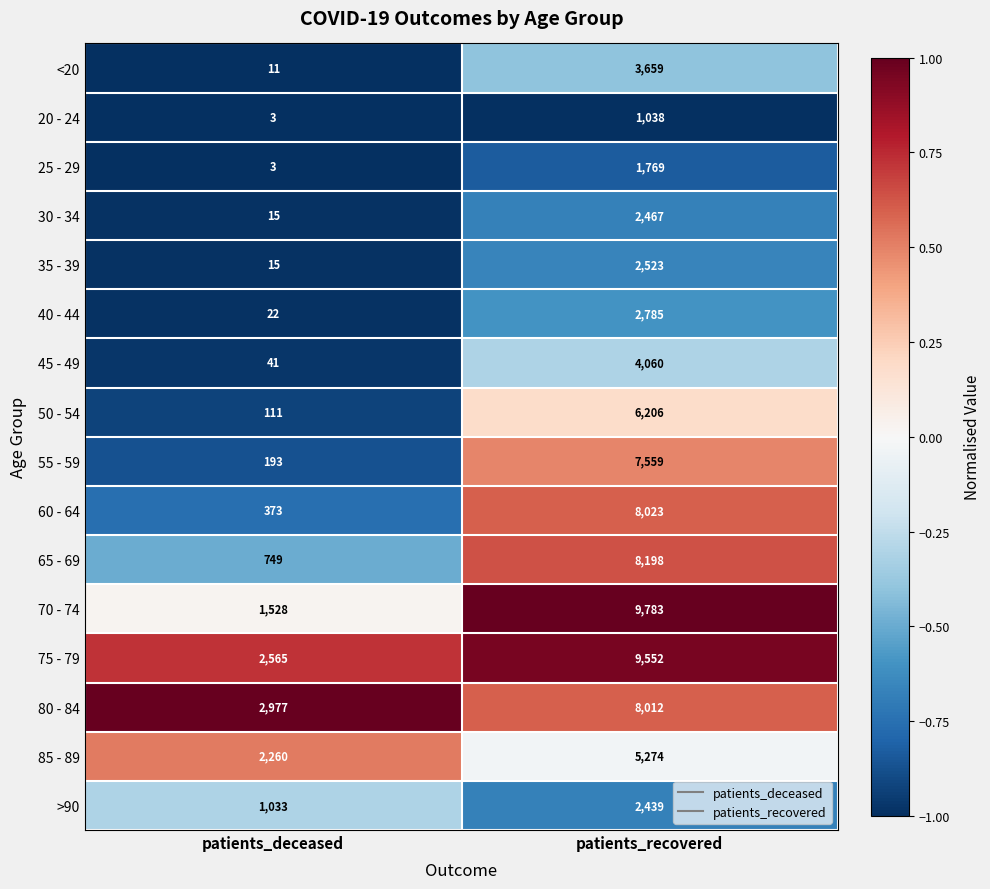

How many values in the 35 - 39 series are below 2523?

1